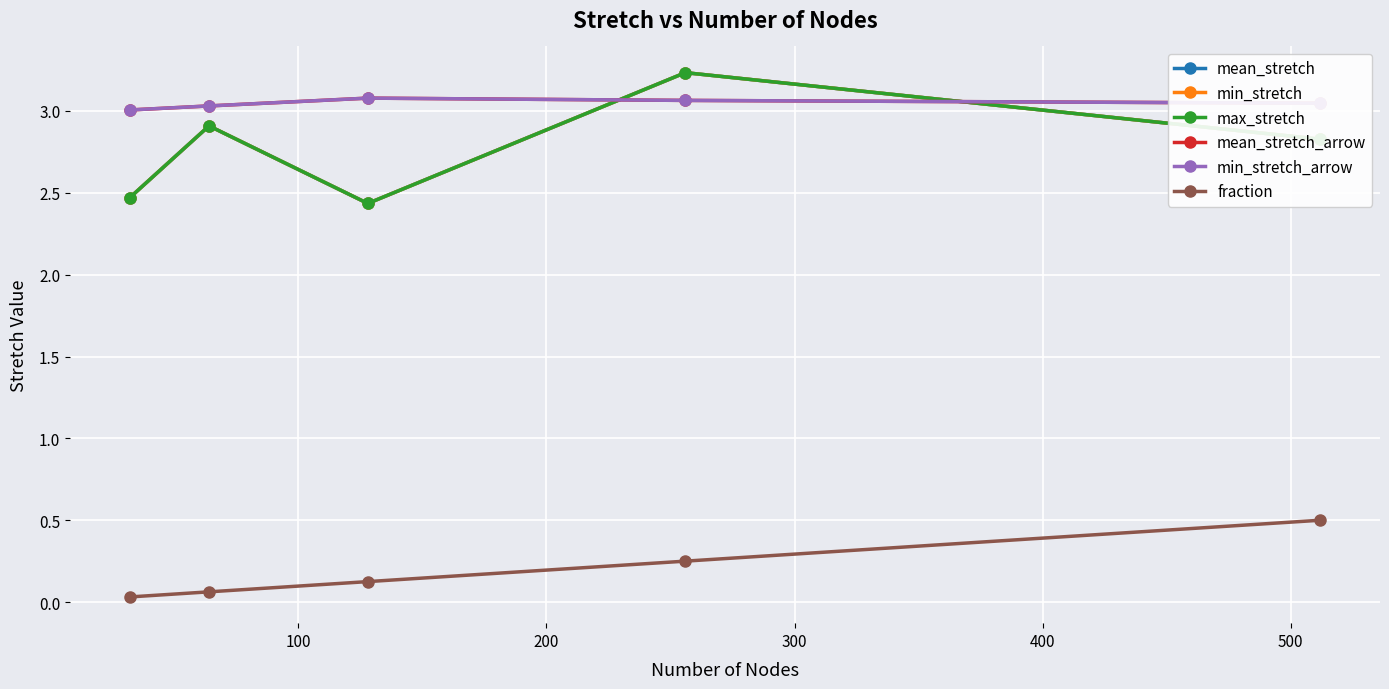

Does the chart have visible grid lines?

Yes